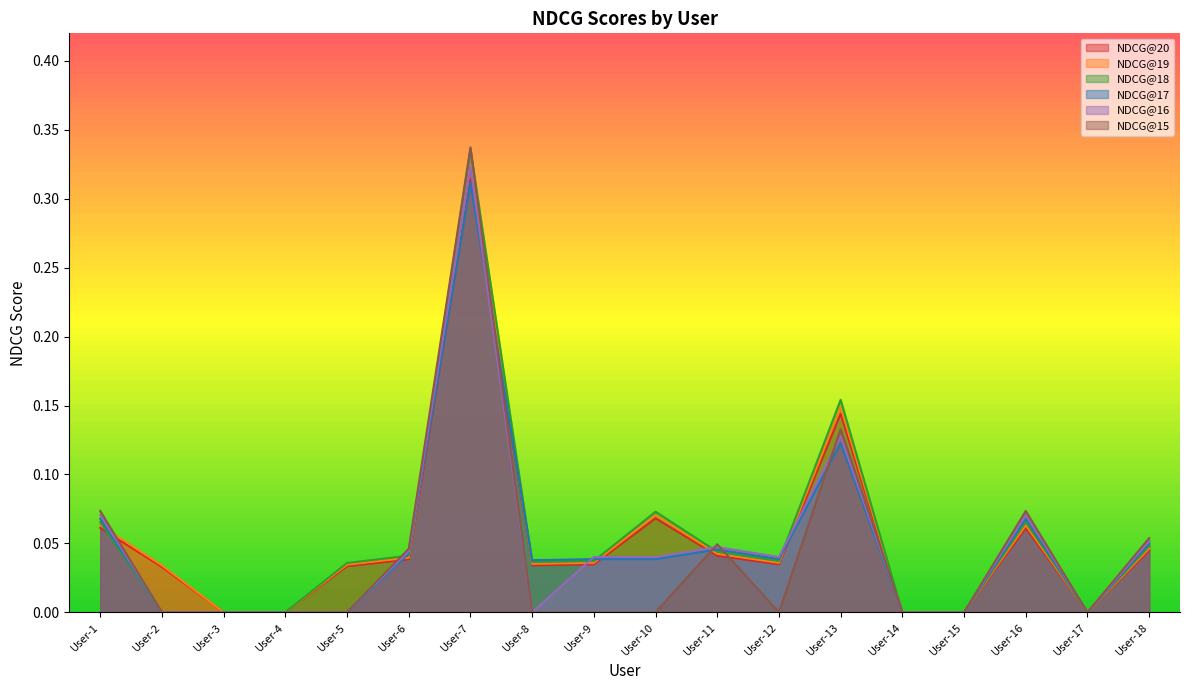

The NDCG@15 series shows 0.2 at User-9. True or false?

False